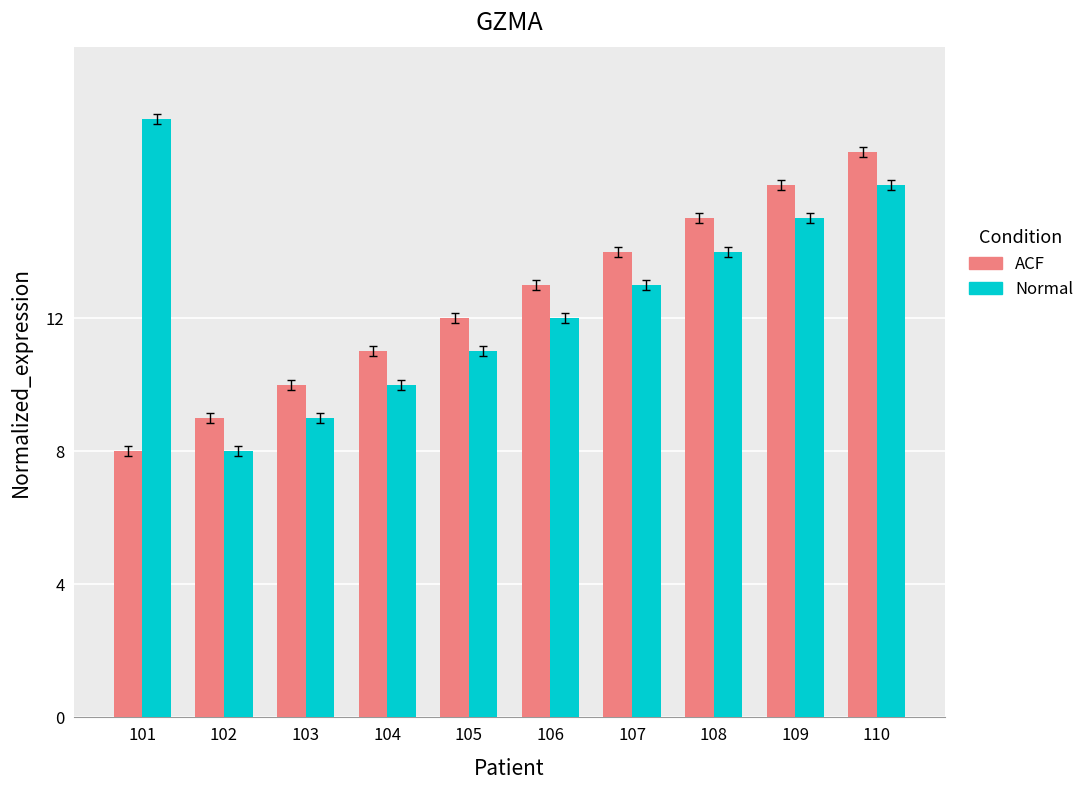

What is the difference between the maximum and minimum values in the Normal series?

10